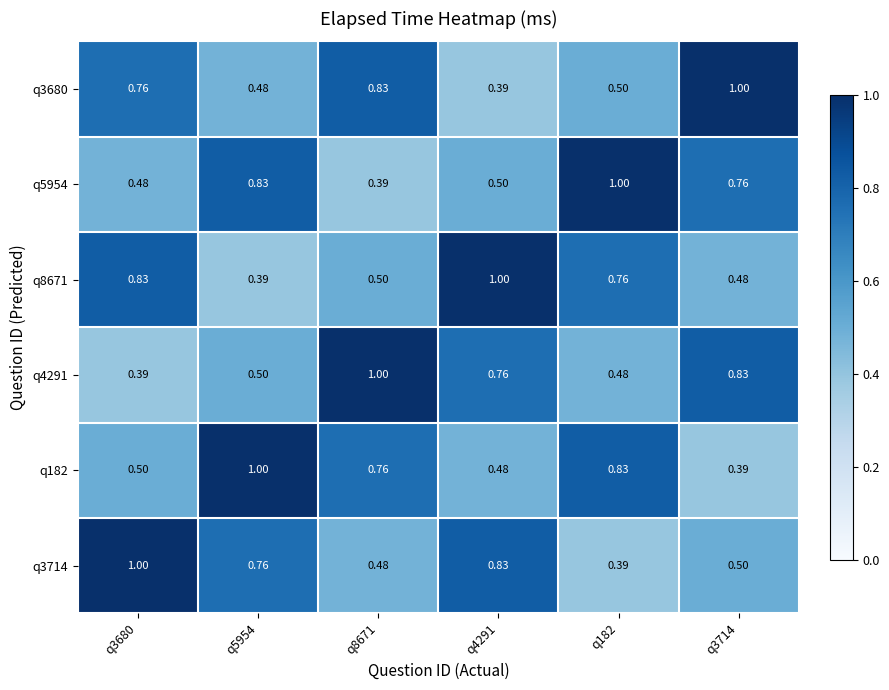

Is the value of q3714 at q3714 greater than the value of q4291 at q8671?

No